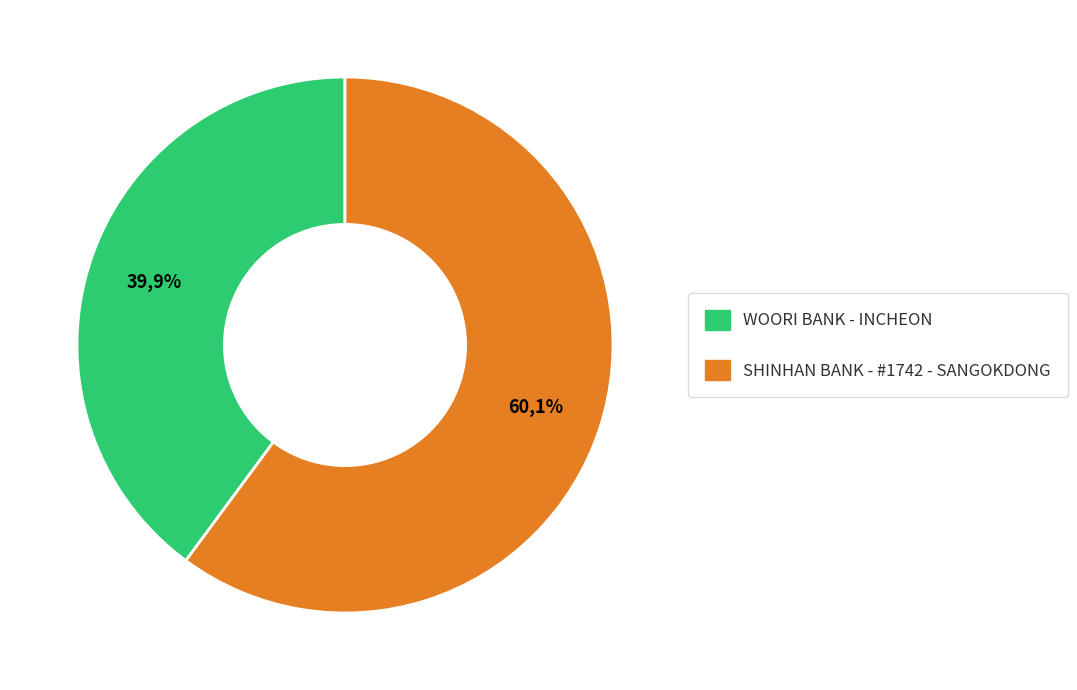

What percentage is the WOORI BANK - INCHEON slice, to the nearest percent?

40%